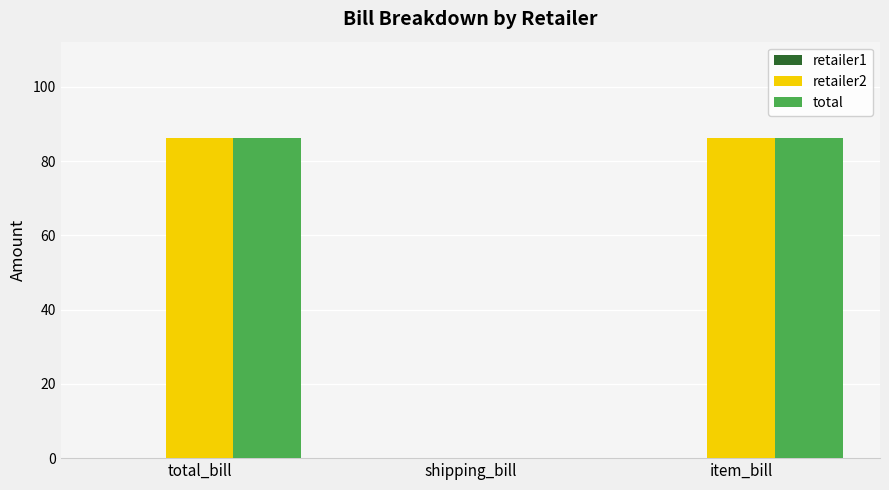

True or false: retailer2 has a value of 86.3 at item_bill.

True